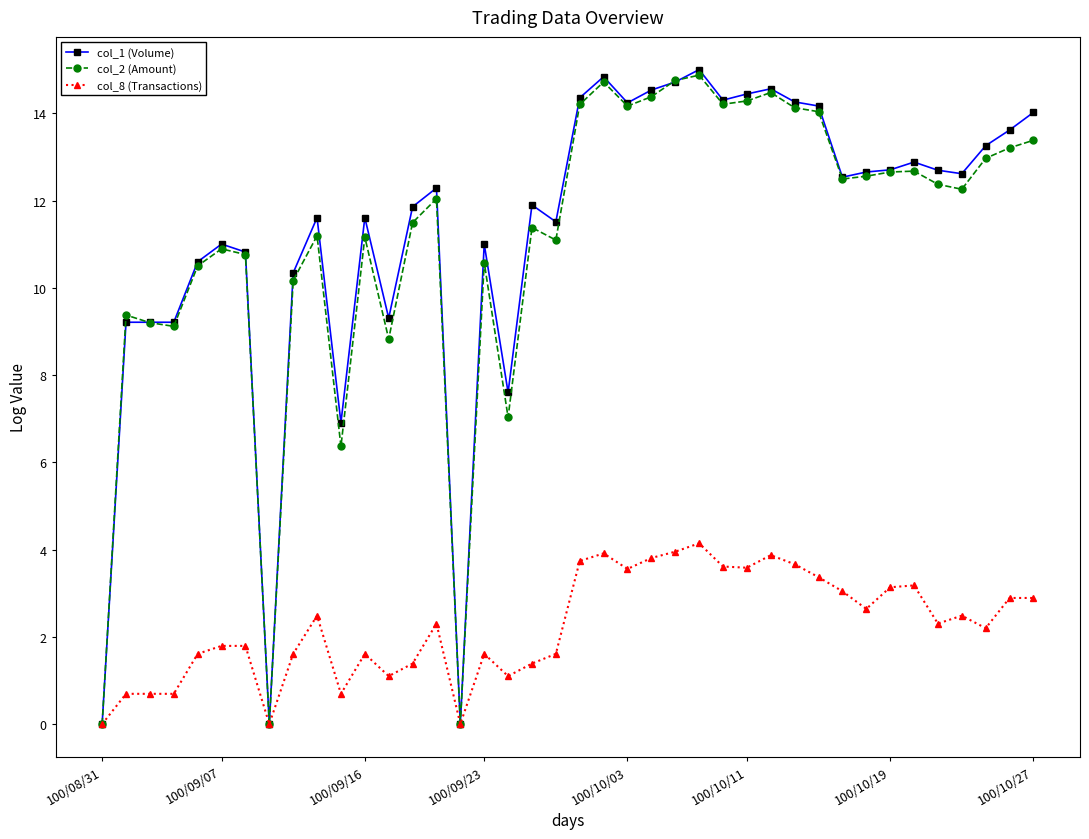

At how many categories does at least one series exceed 2?

37